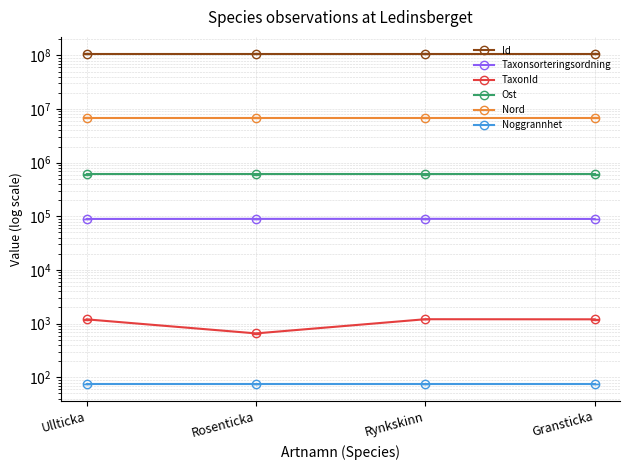

At which category does the chart reach its peak across all series?

Rynkskinn